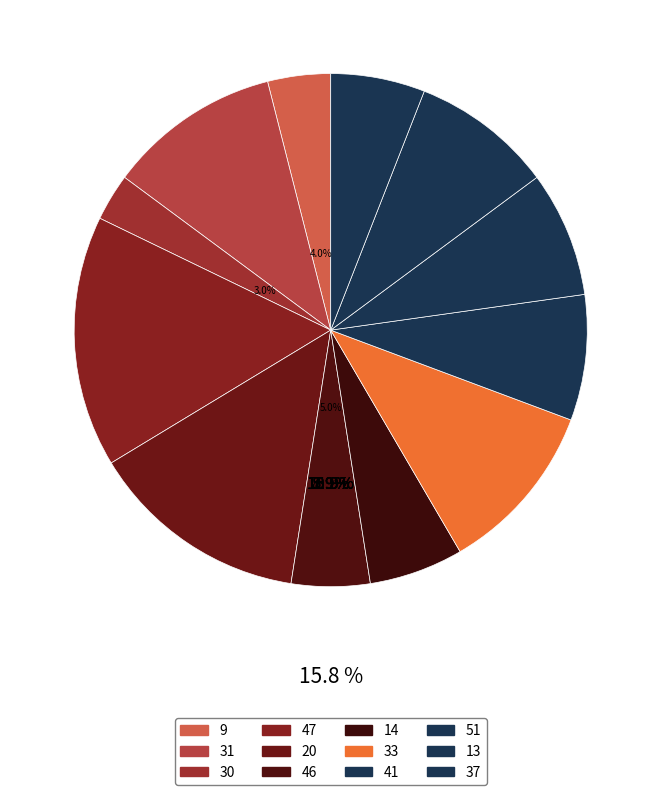

How many segments does this pie chart have?

12